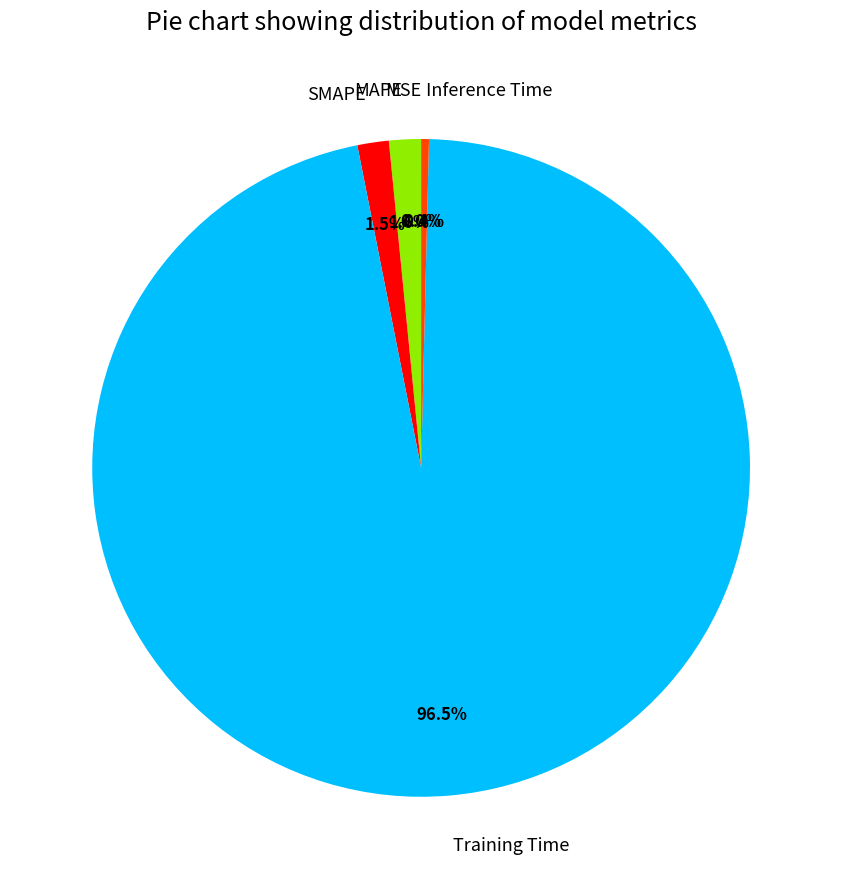

Which has a higher value, Inference Time or MAPE?

MAPE